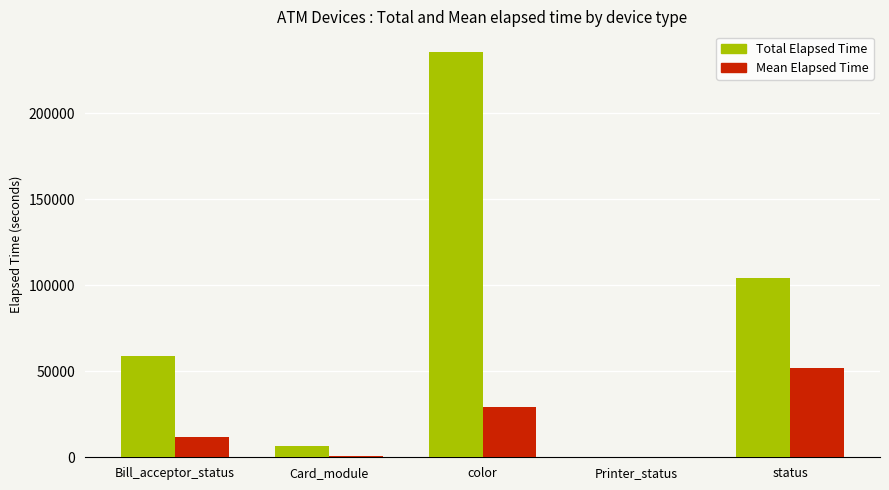

What is the greatest value displayed?

235965